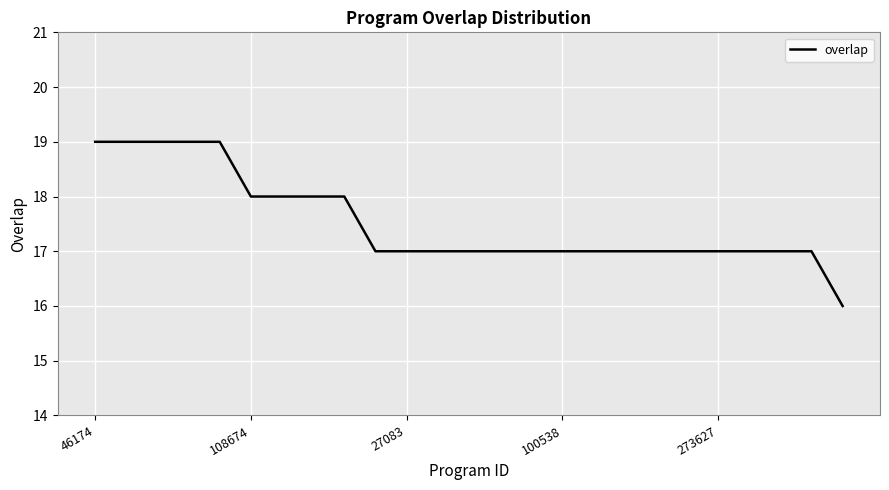

What is the average value?

18